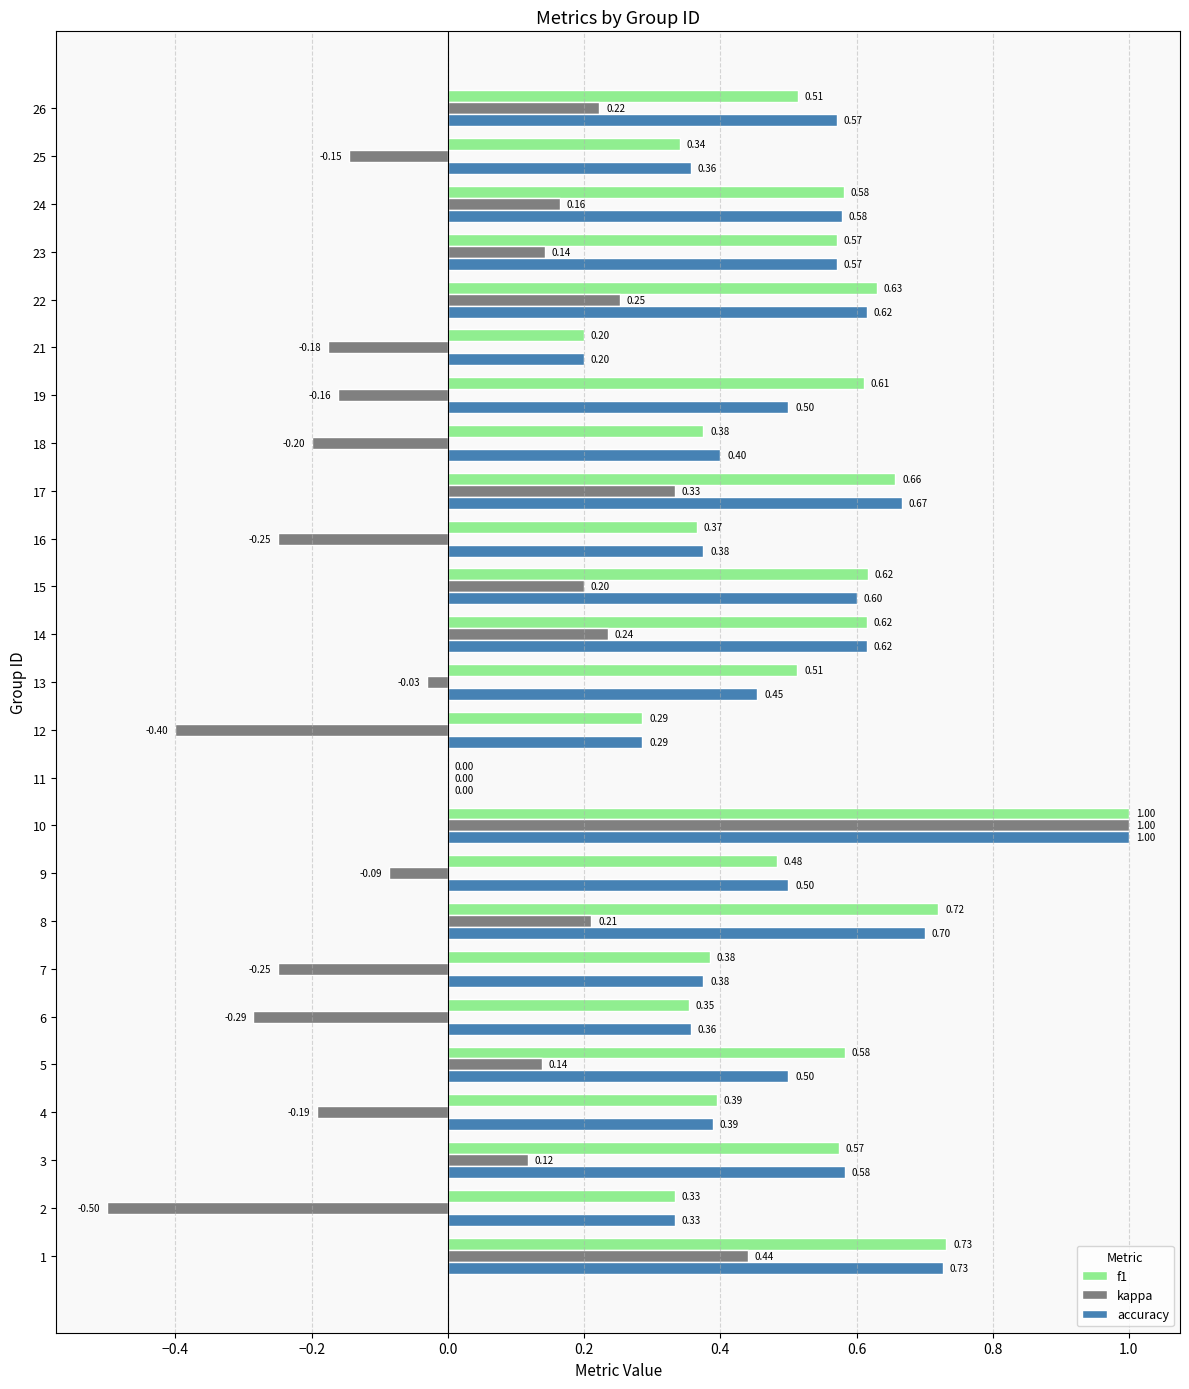

What is the spread (max minus min) of values at 18?

0.6